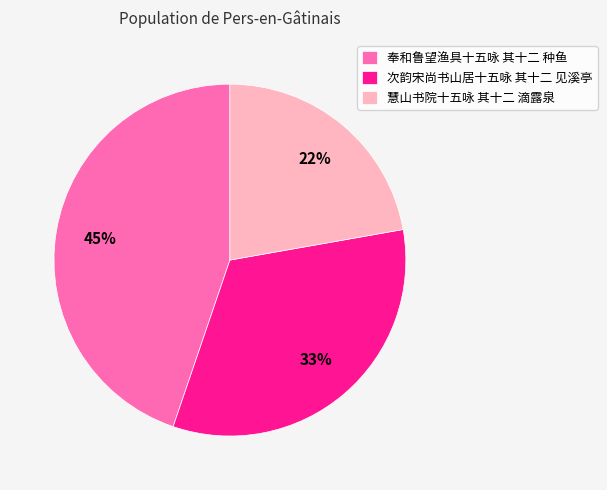

To the nearest percent, what is the average slice percentage?

33%